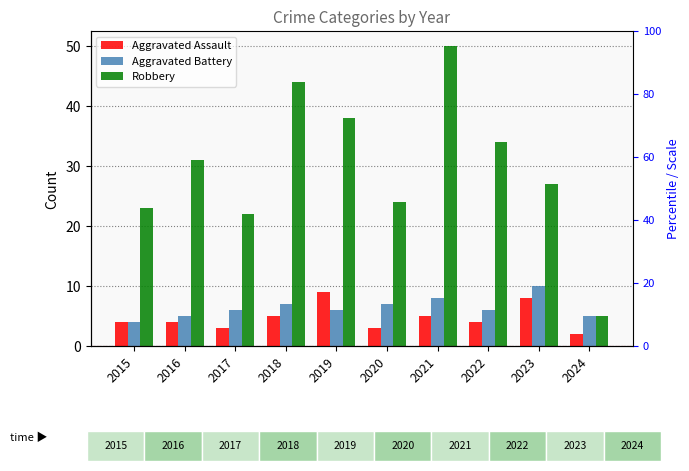

What is the value of the Aggravated Battery bar at the 2nd from the left?

5